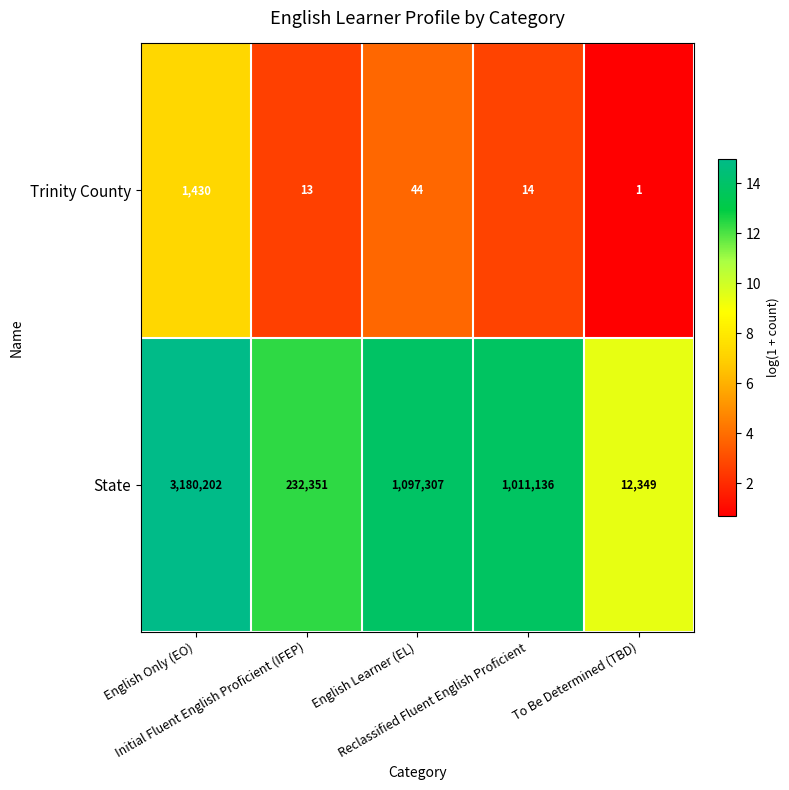

What is the average value of the Trinity County series?

300